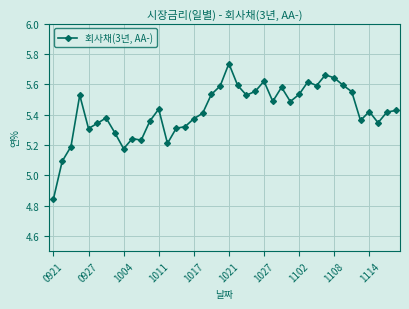

Count the values in the range 5 to 6.

39